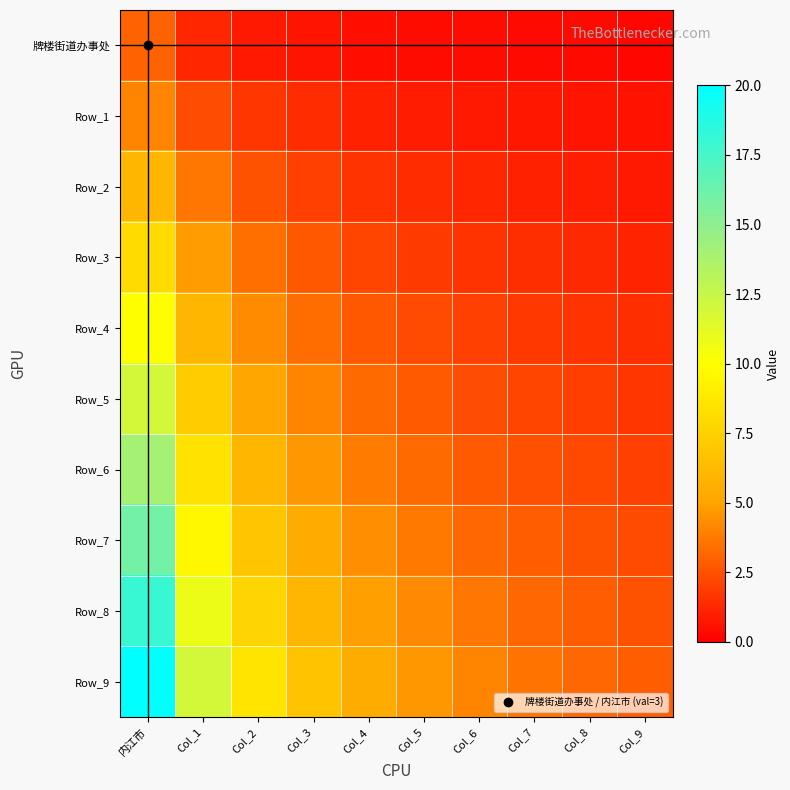

Rank the series at Col_1 from highest to lowest value.

Row_9, Row_8, Row_7, Row_6, Row_5, Row_4, Row_3, Row_2, Row_1, 牌楼街道办事处